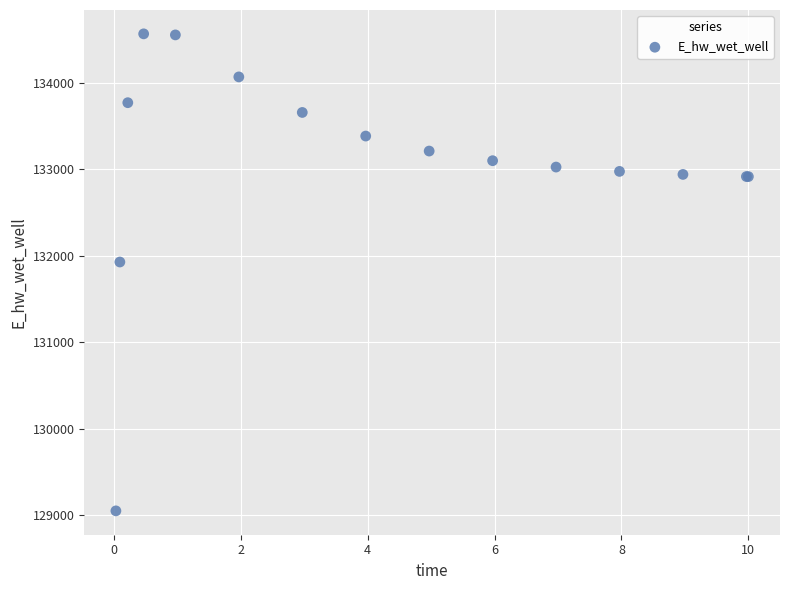

What Y value in the scatter plot is closest to 131806?

131926.4